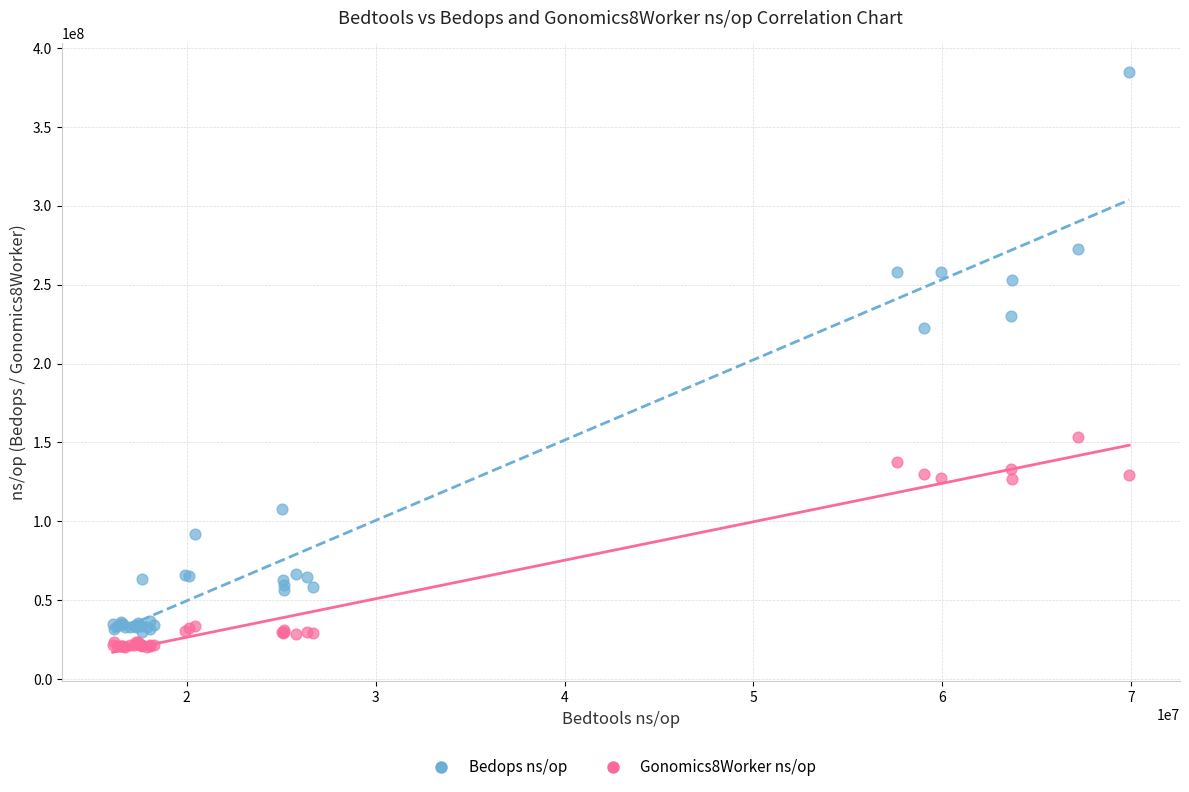

What is the X range (max minus min) for the scatter plot?

53788703